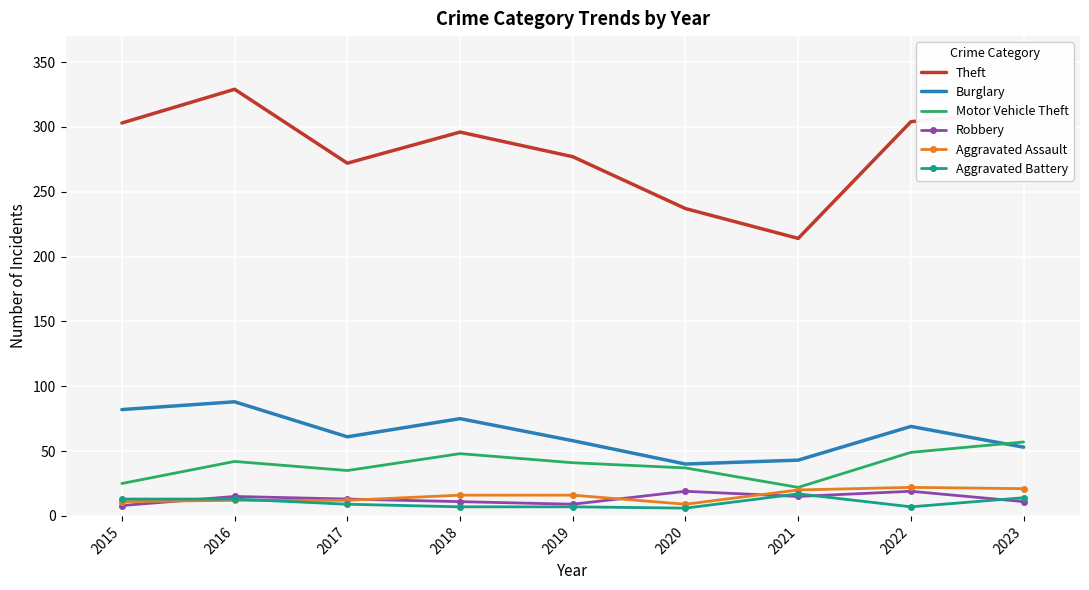

Where is the first local minimum for Burglary?

2017